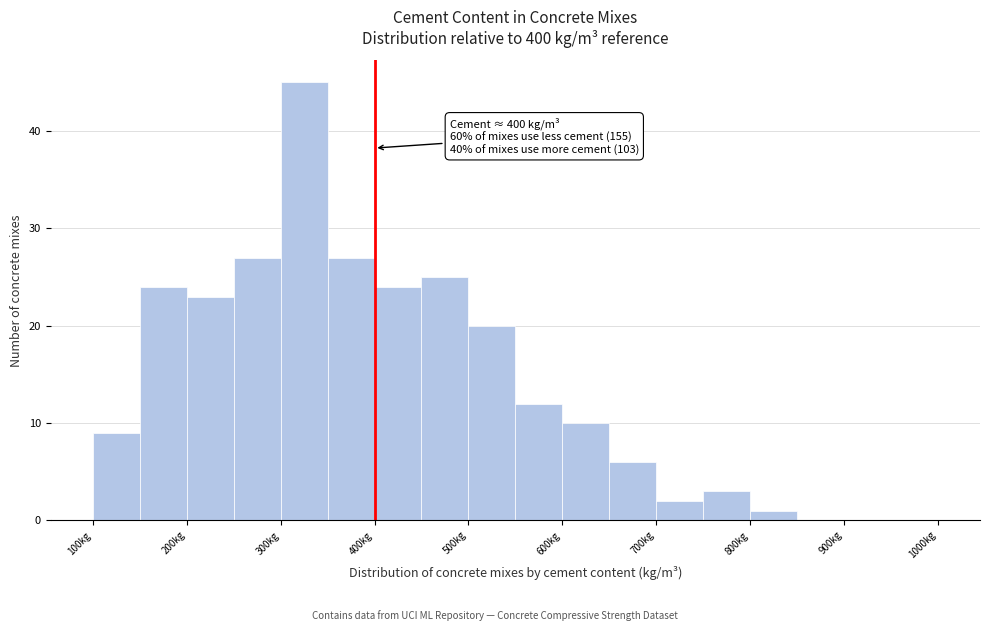

Which range on the x-axis has the tallest bar?

300 to 350